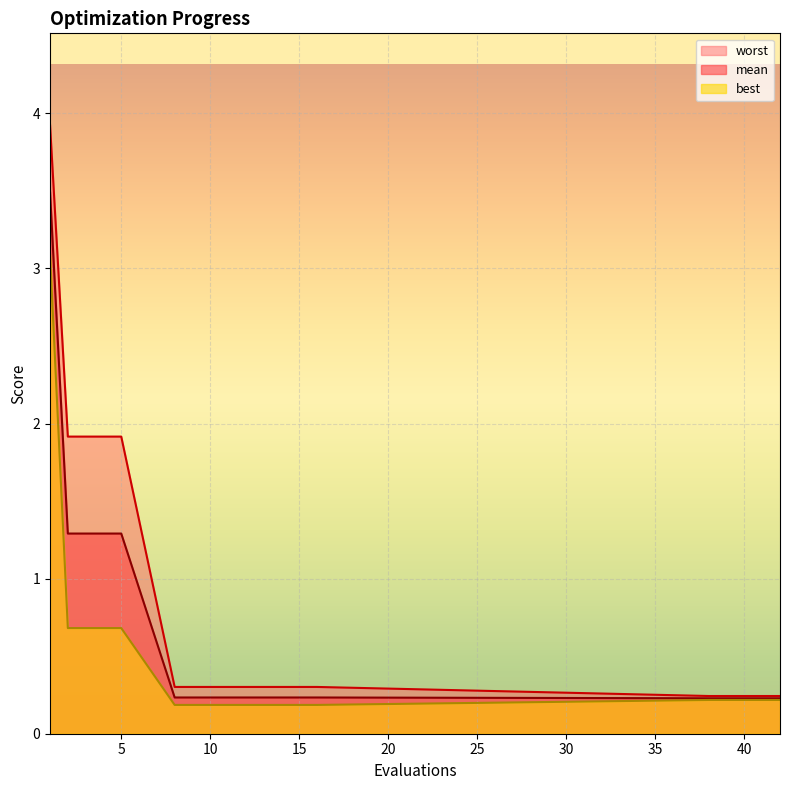

The value of worst at 38 is 0.1. True or false?

False